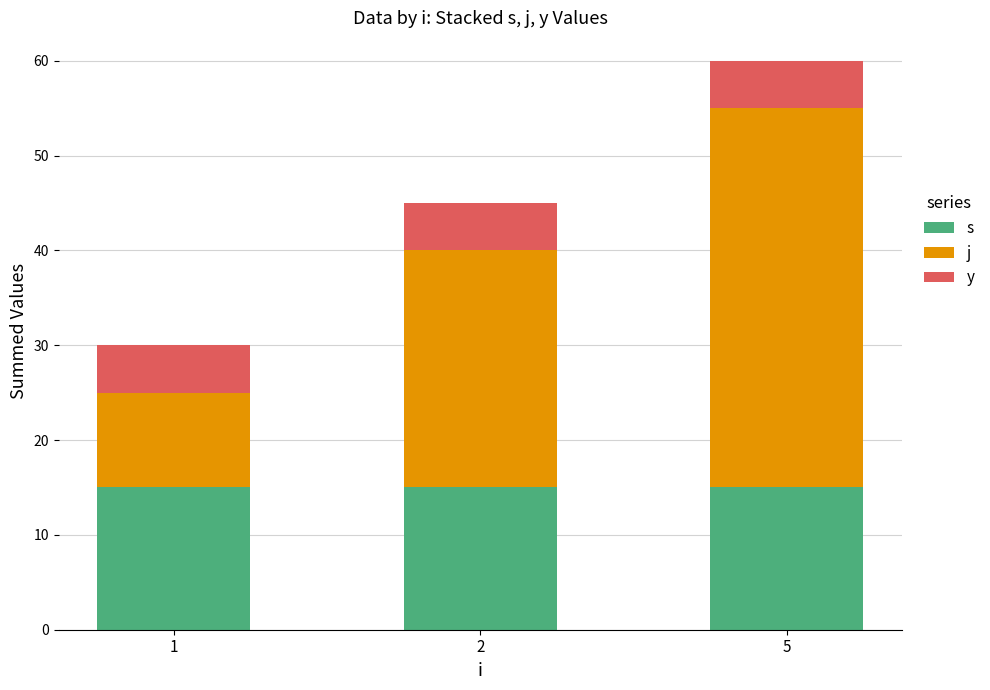

At 5, list the series in order from smallest to largest.

y, s, j